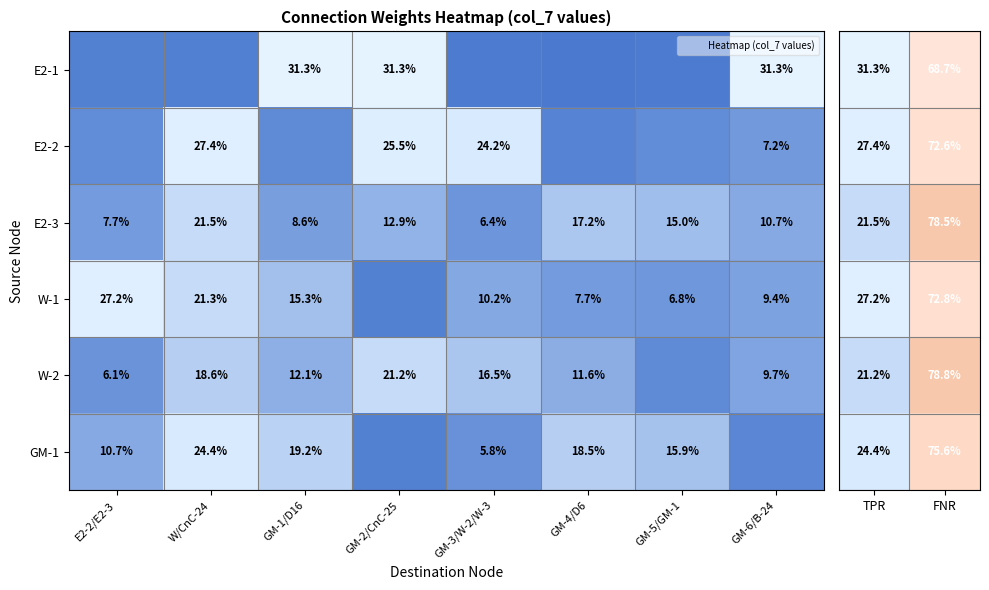

Which has a higher value, TPR or FNR?

FNR